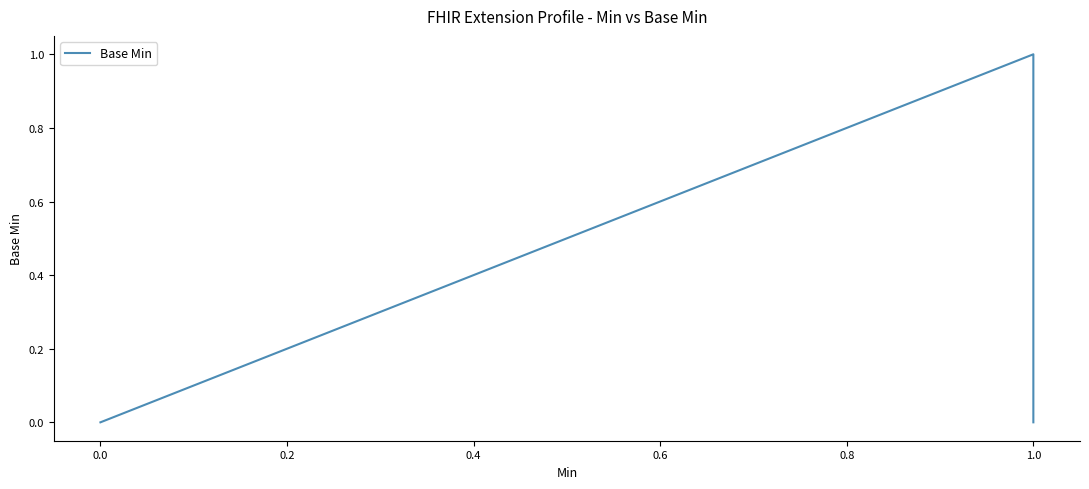

Count the number of values greater than 0.

1